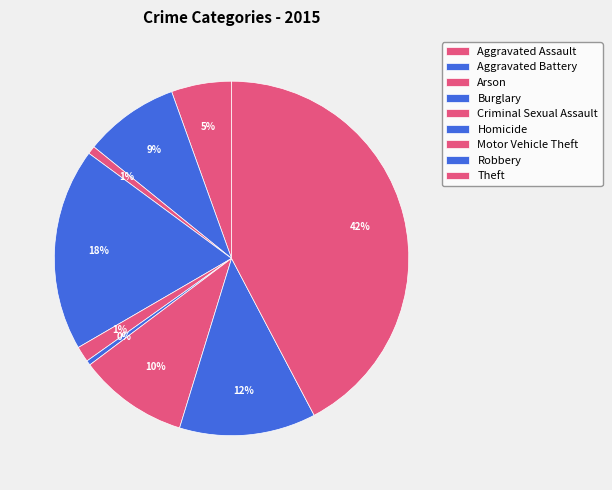

Which category has the biggest portion of the pie?

Theft